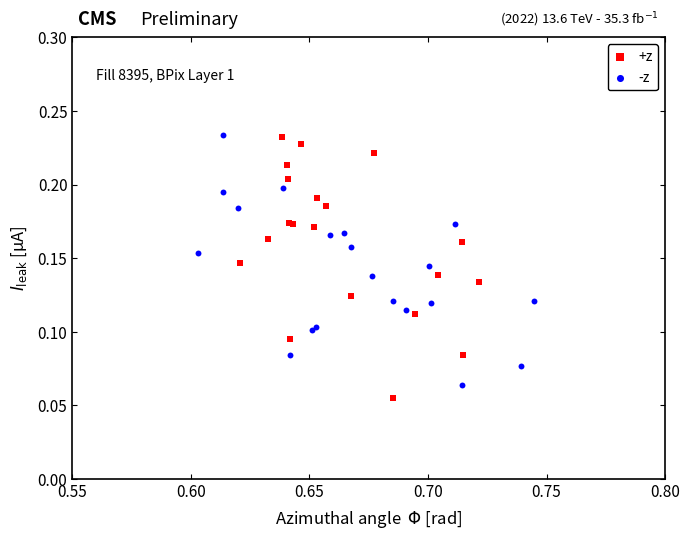

Which series has the largest Y range (max minus min)?

+z